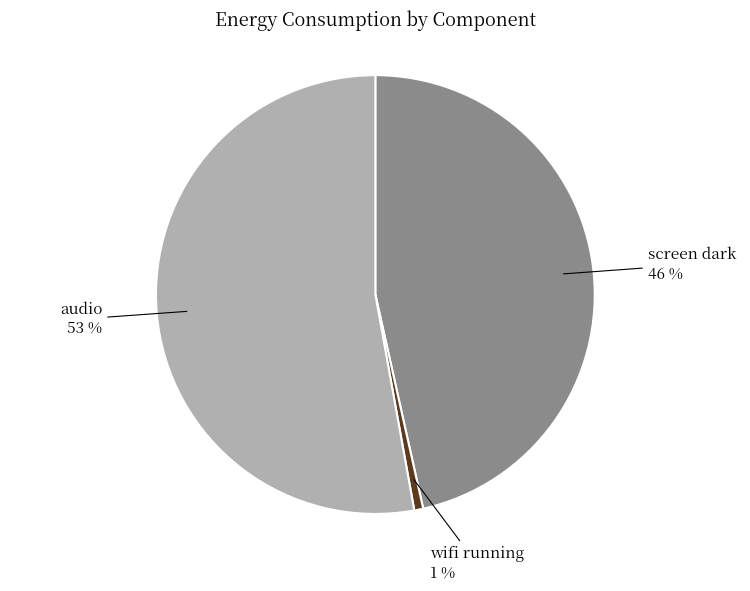

Count the number of slices in the pie.

3